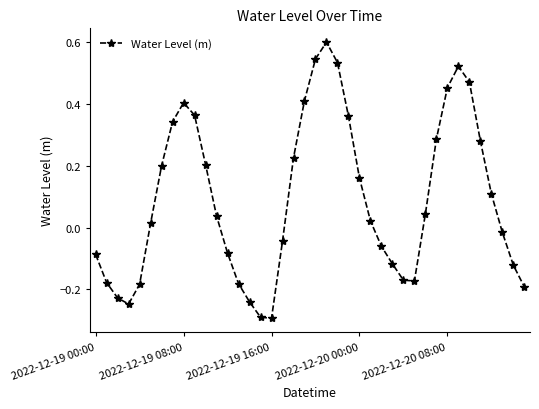

What is the sum of all values?

3.7